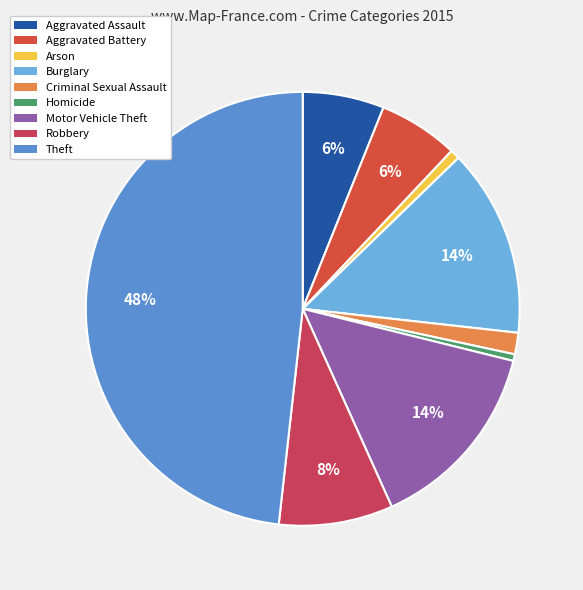

Is it true that Arson is 1% of the pie?

True